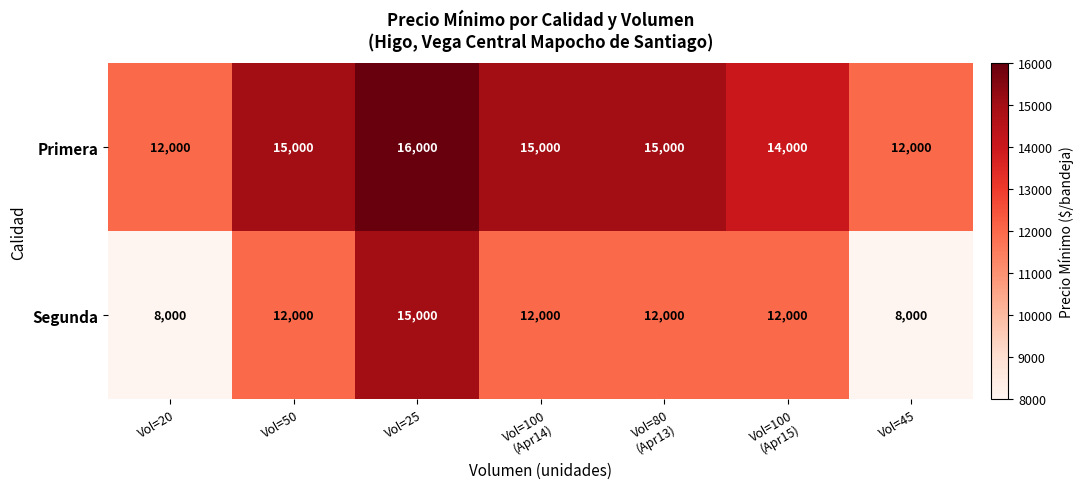

Reading right to left, extract all data points from this chart.

Primera: 12000	14000	15000	15000	16000	15000	12000
Segunda: 8000	12000	12000	12000	15000	12000	8000